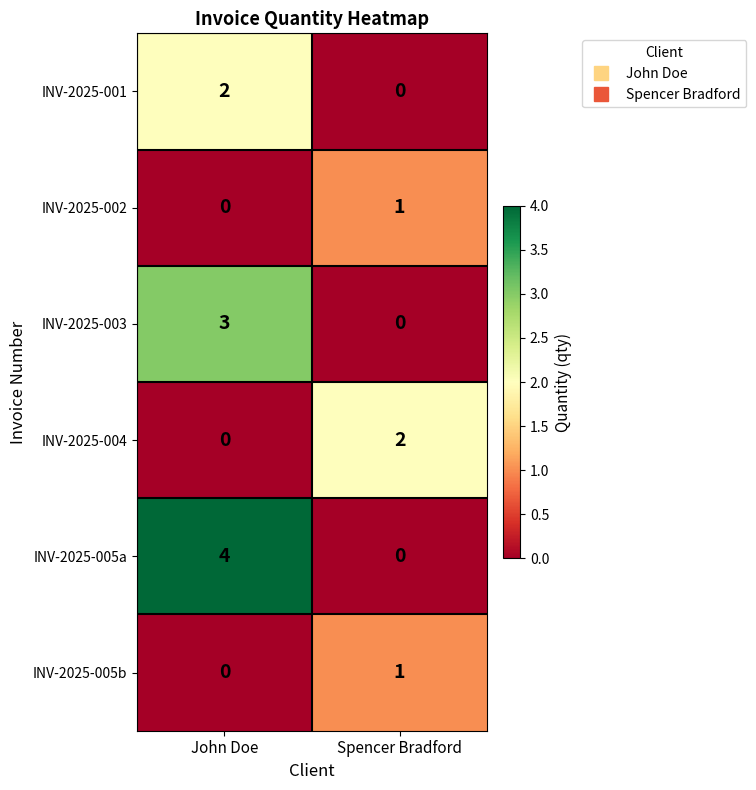

At which category does the chart reach its peak across all series?

John Doe